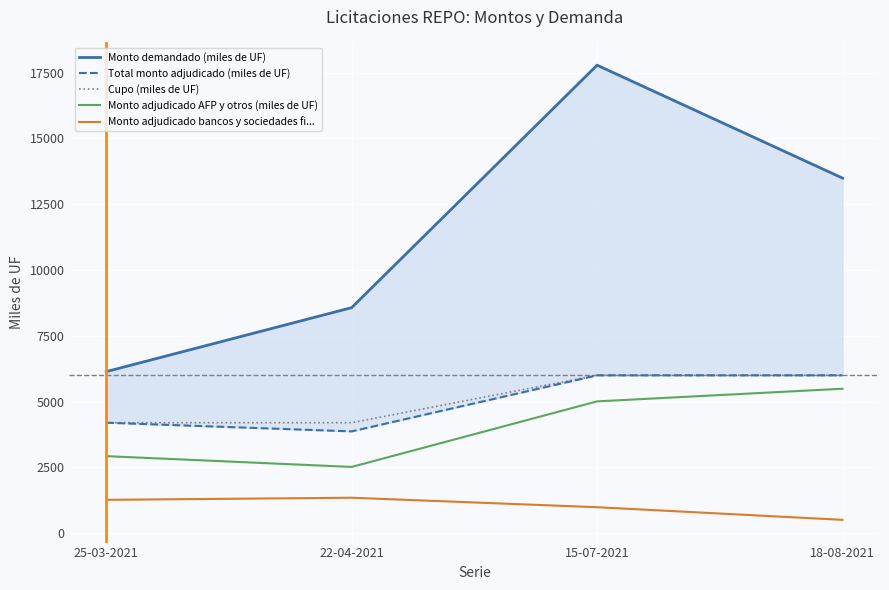

Which series has the largest total across all categories?

Monto demandado (miles de UF)